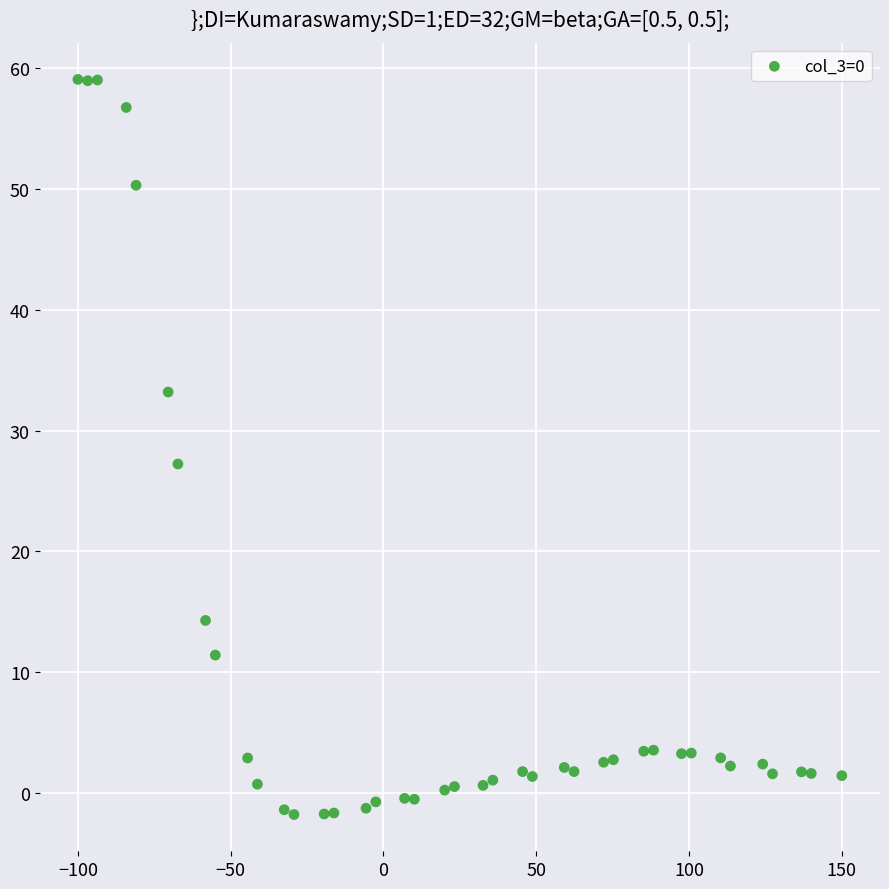

What is the range of Y values (max minus min)?

60.8